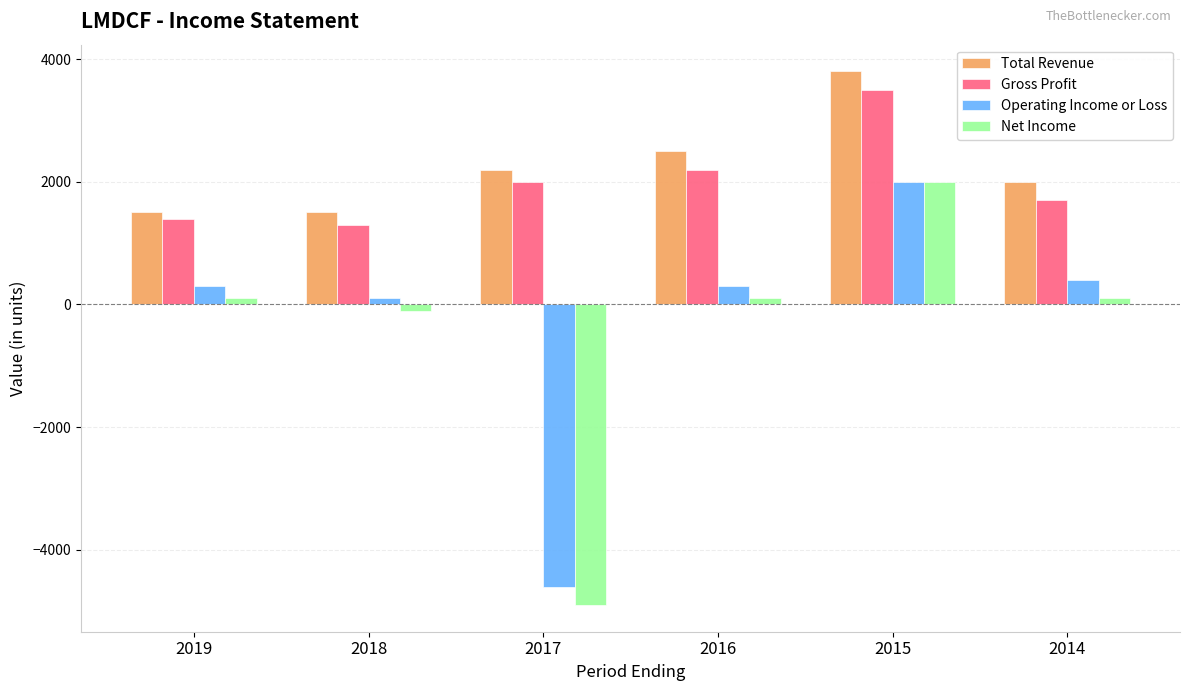

Which label corresponds to the smallest value in the chart?

2017